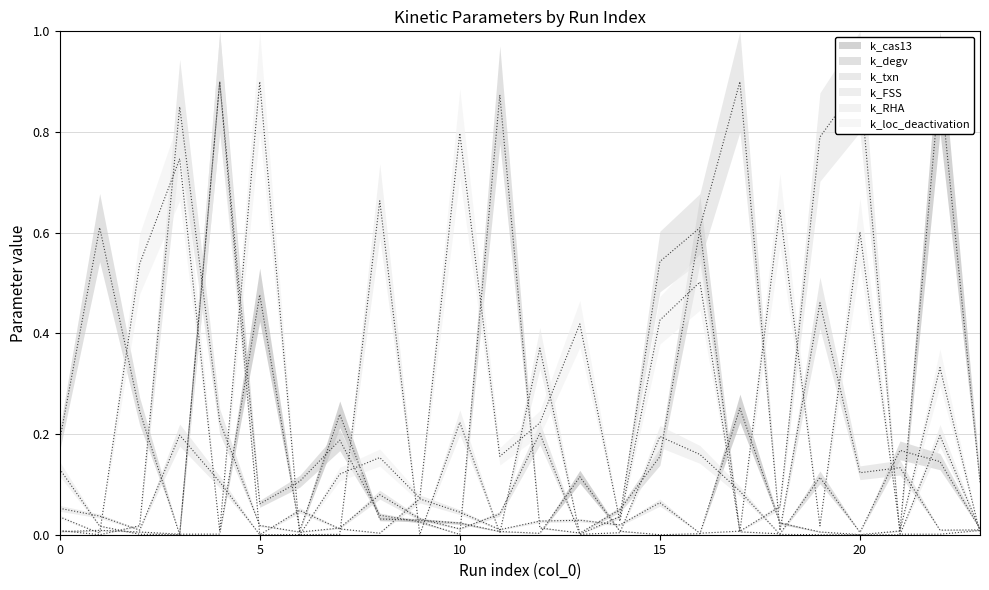

Reading right to left, list all the values displayed in this chart.

k_cas13: 0.1	0.9	0.0	0.0	0.0	0.0	0.3	0.0	0.0	0.0	0.1	0.0	0.0	0.0	0.0	0.0	0.2	0.0	0.5	0.0	0.0	0.0	0.0	0.0
k_degv: 0.0	0.1	0.2	0.0	0.1	0.0	0.0	0.6	0.2	0.0	0.0	0.0	0.9	0.0	0.0	0.0	0.2	0.1	0.1	0.9	0.0	0.2	0.6	0.2
k_txn: 0.0	0.0	0.1	0.1	0.5	0.0	0.9	0.6	0.5	0.0	0.0	0.2	0.0	0.0	0.0	0.1	0.0	0.0	0.0	0.2	0.8	0.0	0.0	0.0
k_FSS: 0.0	0.0	0.0	0.9	0.8	0.1	0.0	0.0	0.1	0.0	0.0	0.0	0.0	0.0	0.1	0.0	0.0	0.0	0.0	0.1	0.2	0.0	0.0	0.1
k_RHA: 0.0	0.2	0.0	0.0	0.0	0.0	0.1	0.2	0.2	0.0	0.0	0.4	0.0	0.2	0.0	0.7	0.0	0.0	0.0	0.9	0.0	0.0	0.0	0.1
k_loc_deactivation: 0.0	0.3	0.0	0.6	0.0	0.6	0.0	0.5	0.4	0.0	0.4	0.2	0.2	0.8	0.1	0.2	0.1	0.0	0.9	0.0	0.7	0.5	0.0	0.0